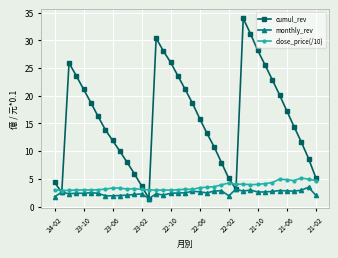

Rank the series by their maximum value, from lowest to highest.

monthly_rev, close_price(/10), cumul_rev